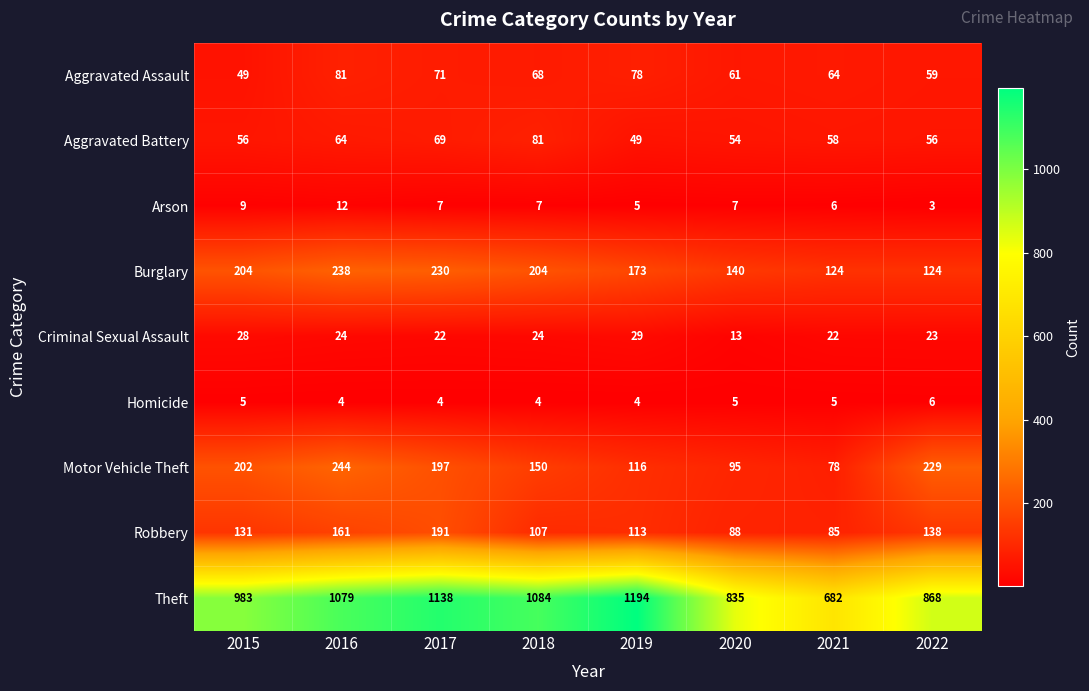

What is the sum of all Theft values?

7863